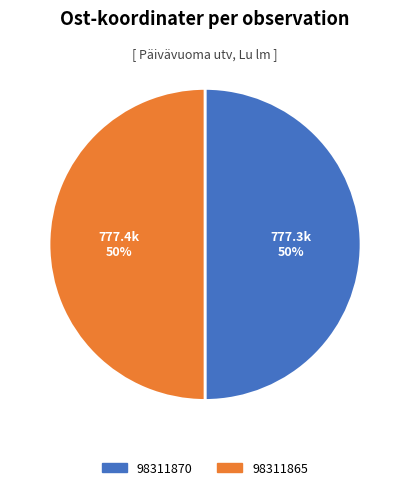

Combined, do 98311870 and 98311865 account for over 50%?

Yes